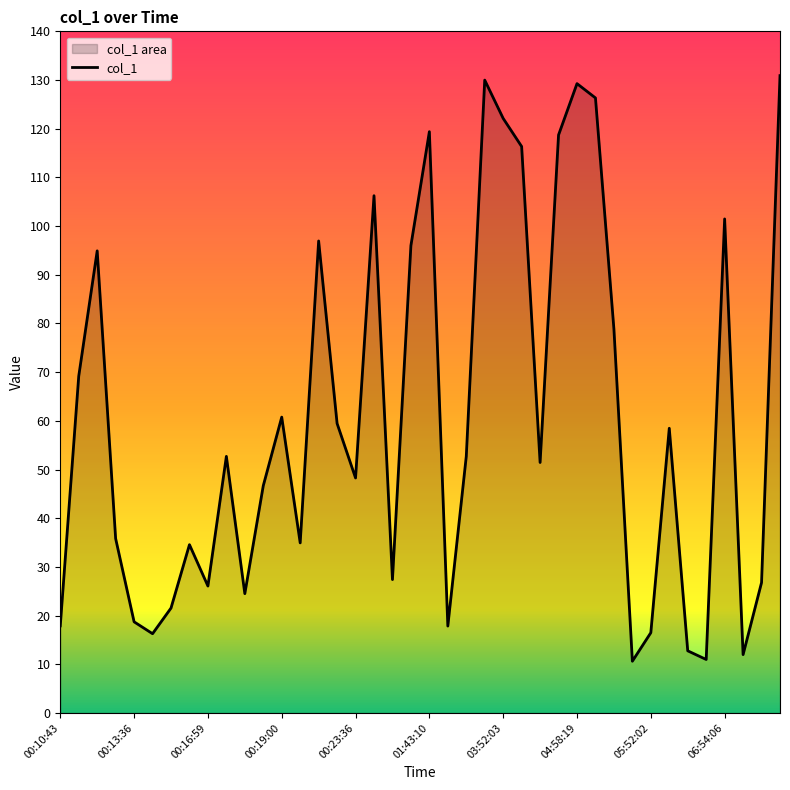

List the labels in order of value, largest first.

07:43:34, 03:35:29, 04:58:19, 05:14:47, 03:52:03, 01:43:10, 04:41:51, 04:08:36, 00:24:34, 06:54:06, 00:20:12, 01:16:54, 00:11:29, 05:31:17, 00:10:26, 00:19:00, 00:23:10, 06:04:39, 03:18:52, 00:18:13, 04:25:11, 00:23:36, 00:18:45, 00:12:44, 00:20:16, 00:17:09, 00:38:59, 07:27:04, 00:16:59, 00:18:23, 00:15:57, 00:13:36, 00:10:43, 02:40:38, 05:52:02, 00:14:55, 06:21:08, 07:10:34, 06:37:37, 05:48:11